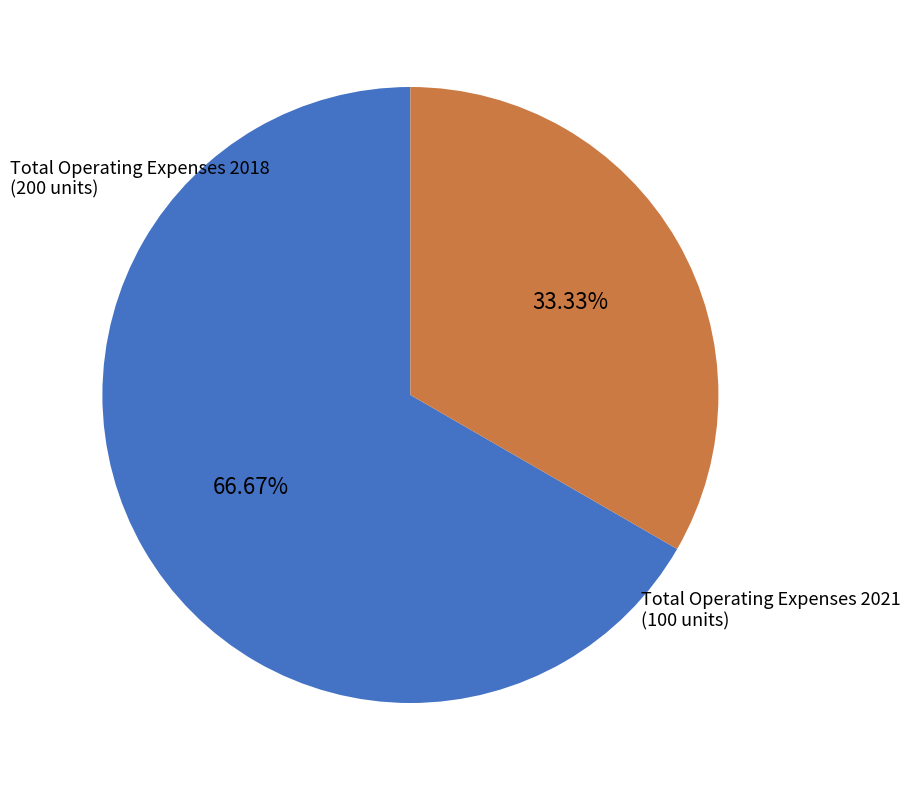

To the nearest percent, what percentage of the pie is Total Operating Expenses 2021?

33%